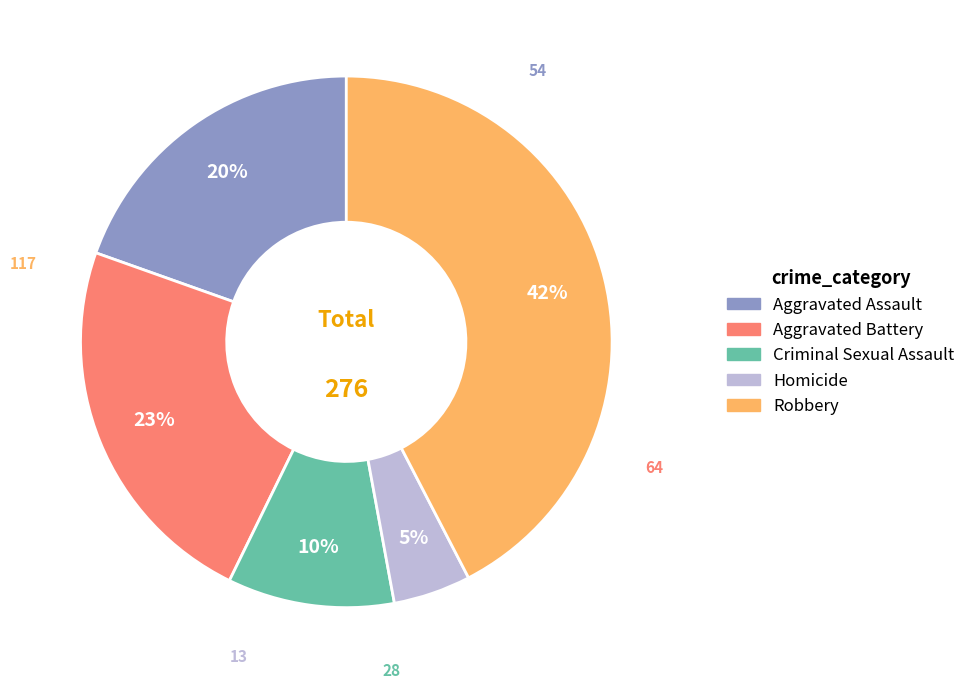

Approximately how many times larger is the value at Aggravated Assault compared to Robbery?

0.5